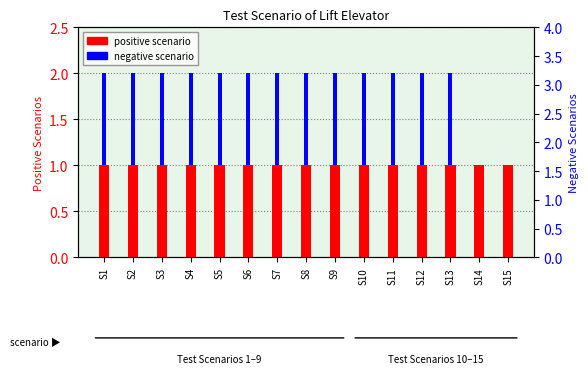

Is it true that negative scenario equals 1 at S10?

True